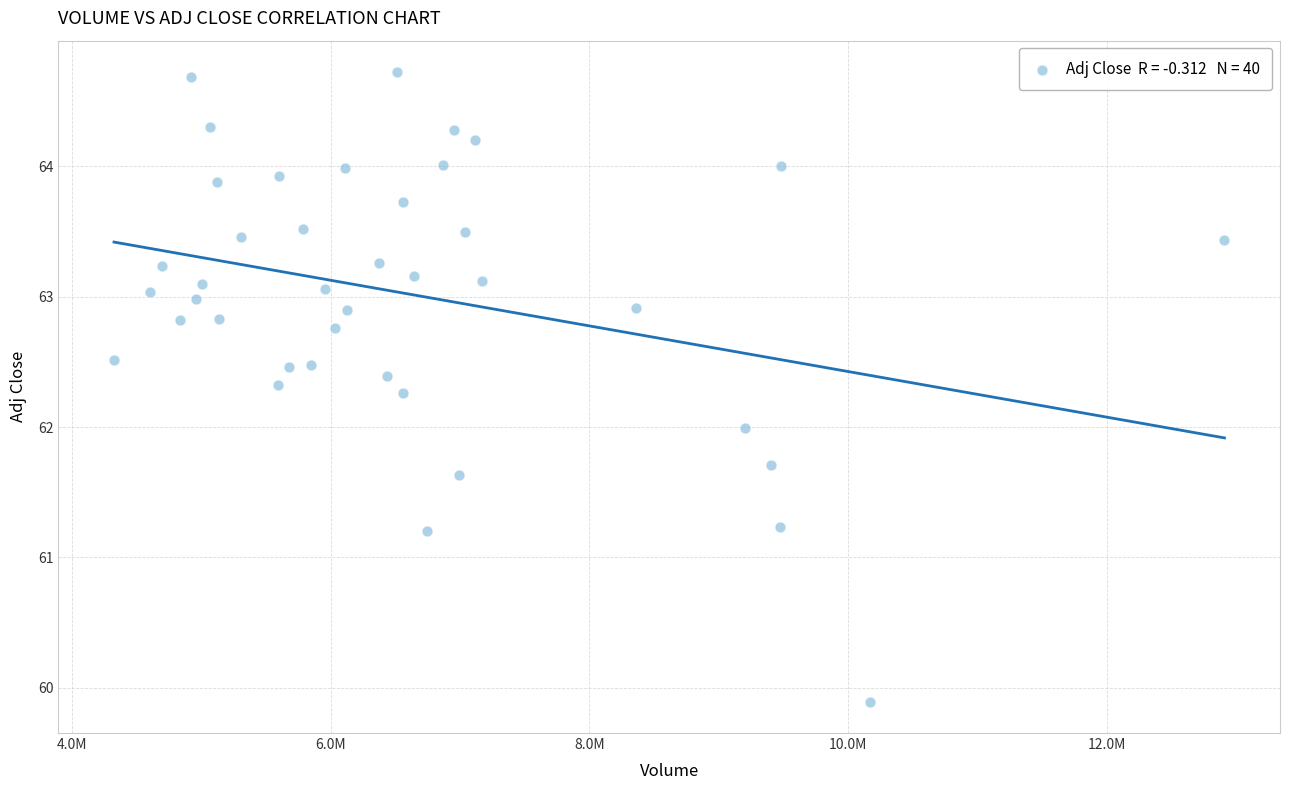

What is the range of Y values (max minus min)?

4.8